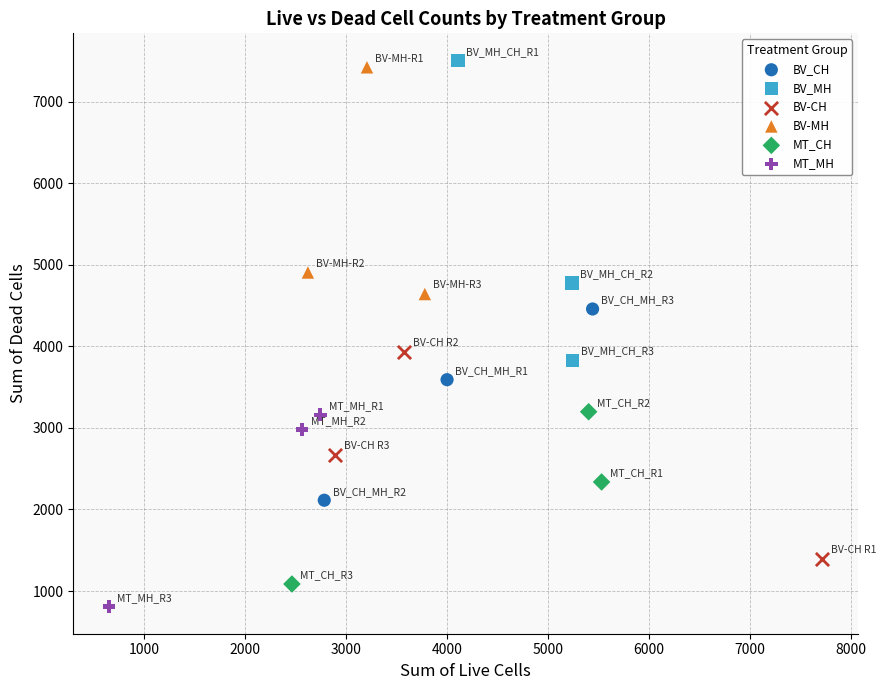

Which series contains the lowest Y value?

MT_MH